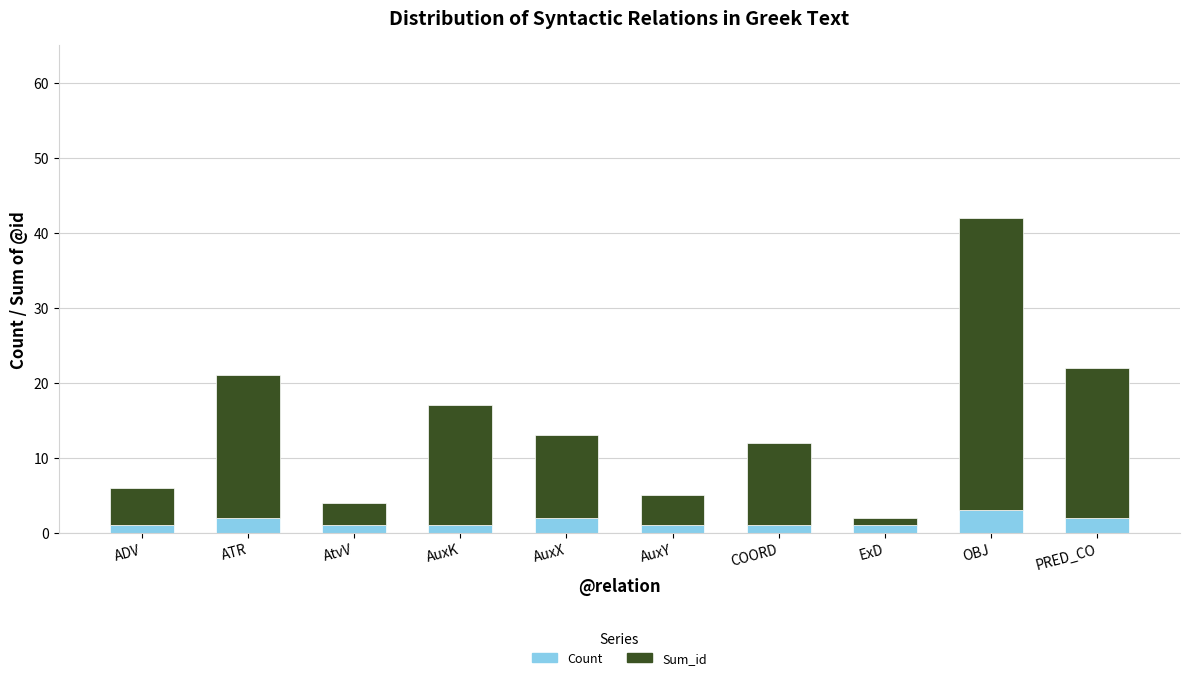

How many data points does each series have?

10